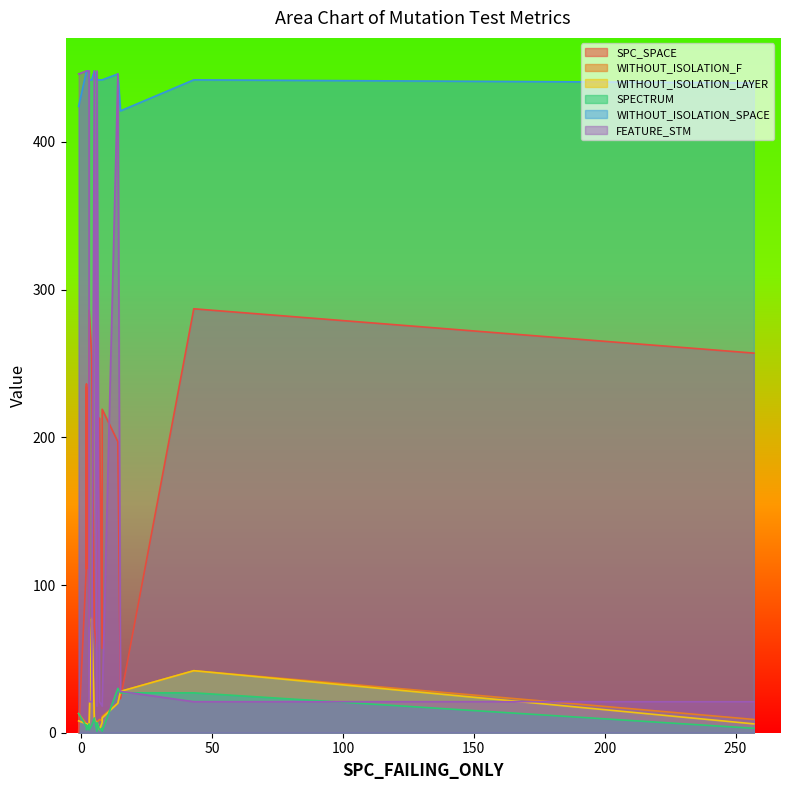

True or false: WITHOUT_ISOLATION_SPACE and SPECTRUM intersect in this chart.

False